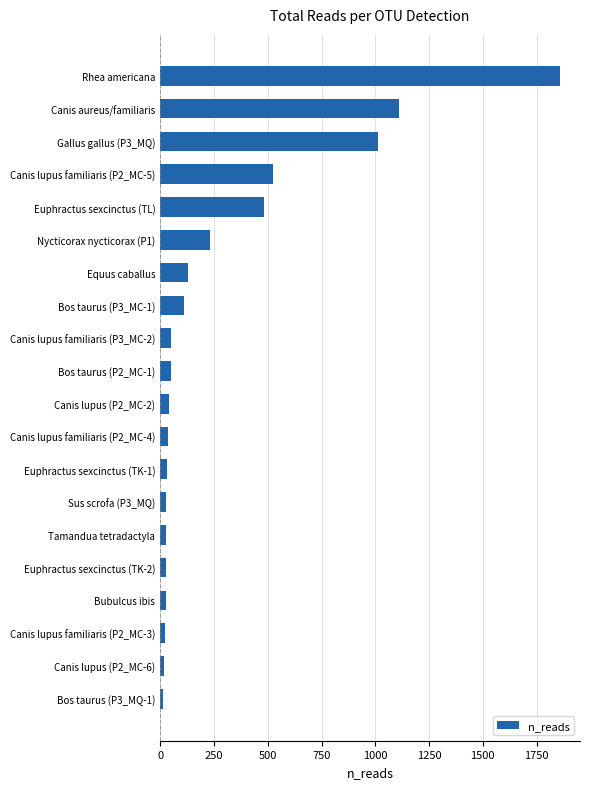

What is the difference between the maximum and second lowest values?

1842